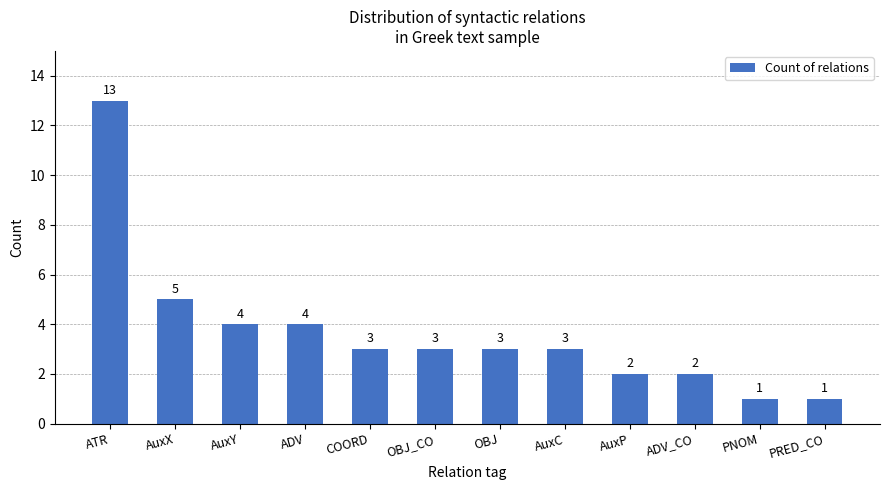

How many values are below 3?

4